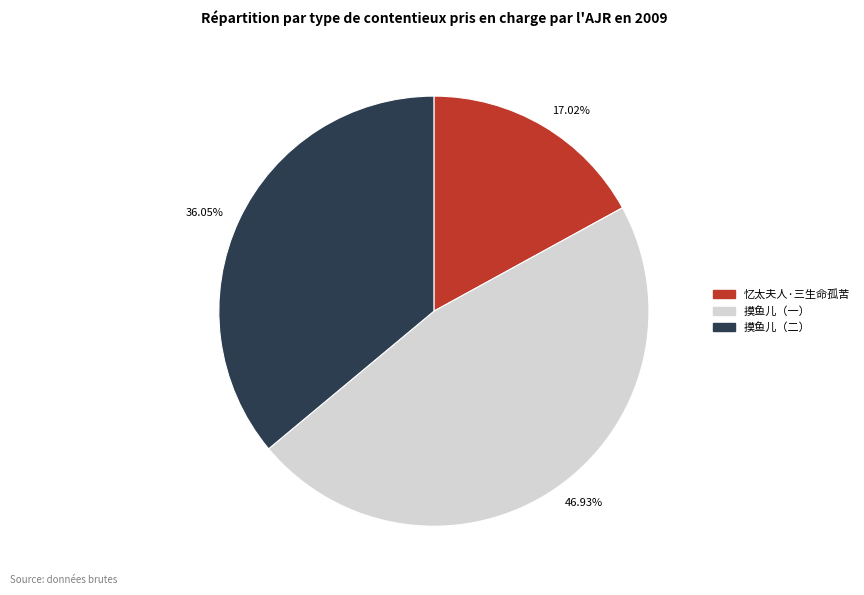

How many slices are in this pie chart?

3